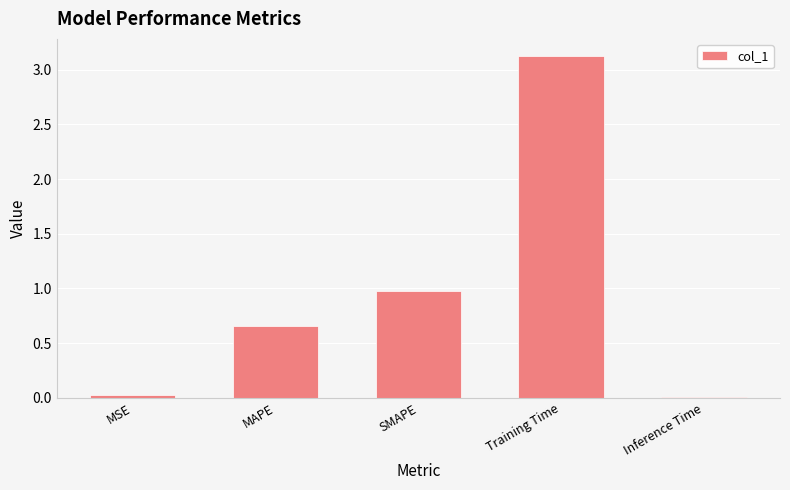

Which category has the highest value across all series?

Training Time